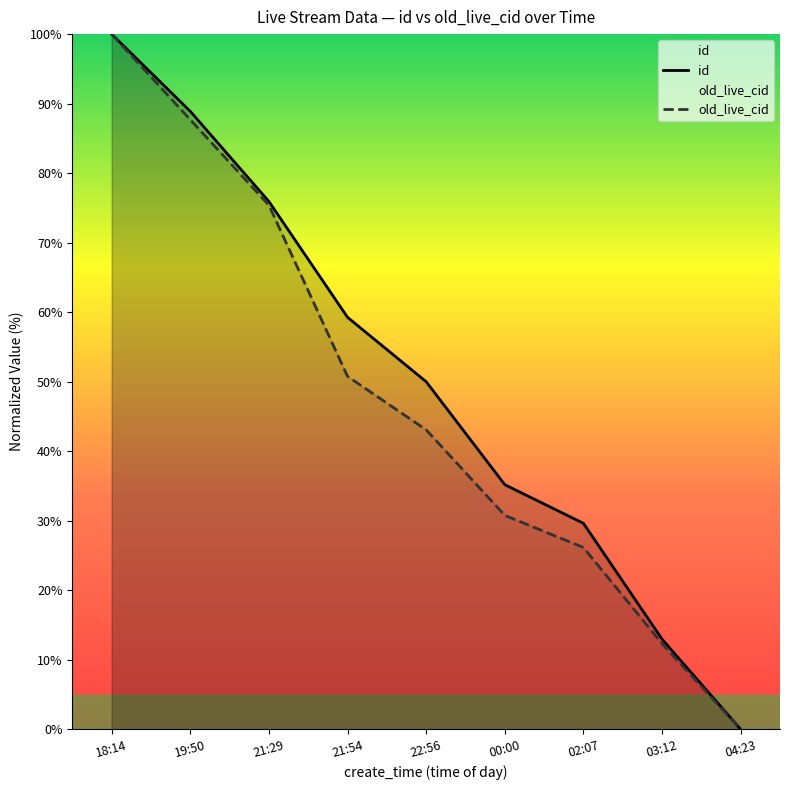

What is the spread (max minus min) of values at 22:56?

6.9